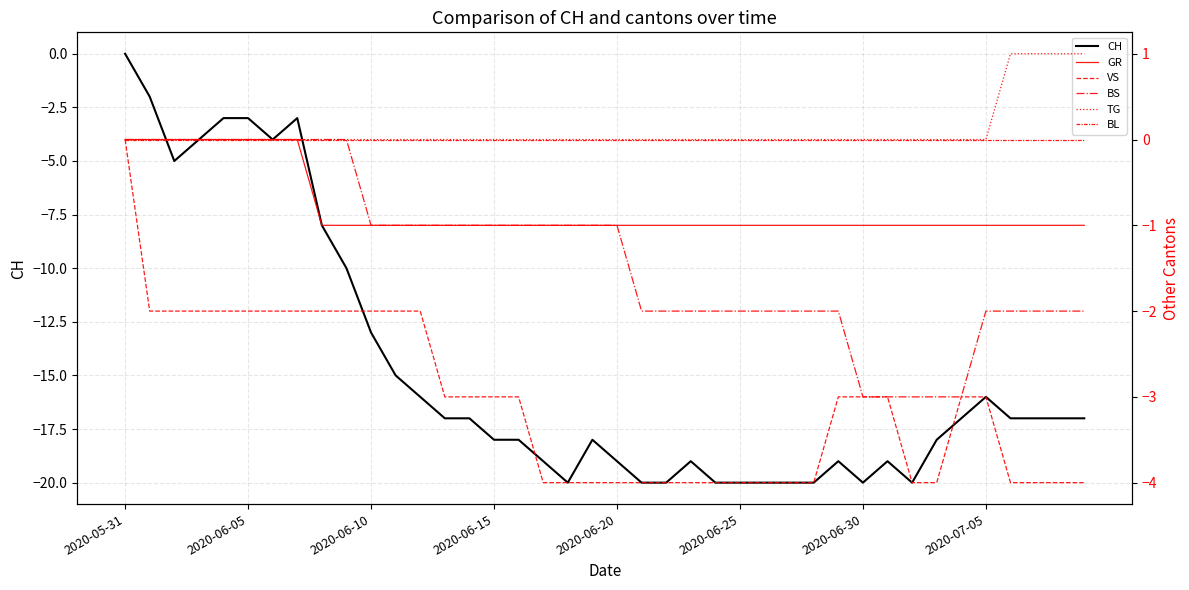

Which category has the highest value in the CH series?

2020-05-31